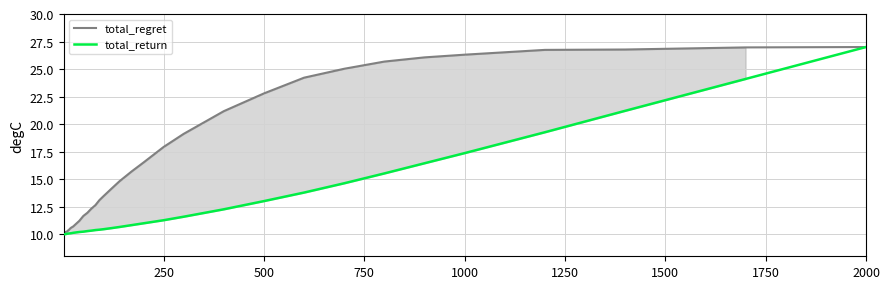

What are all the series names shown in the legend?

total_regret, total_return